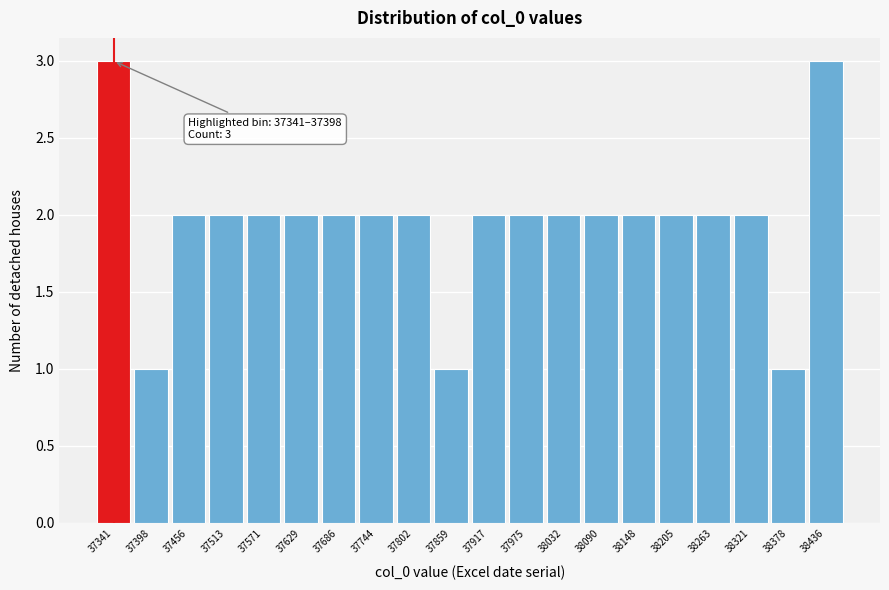

Reading left to right, extract all data points from this chart.

3	1	2	2	2	2	2	2	2	1	2	2	2	2	2	2	2	2	1	3